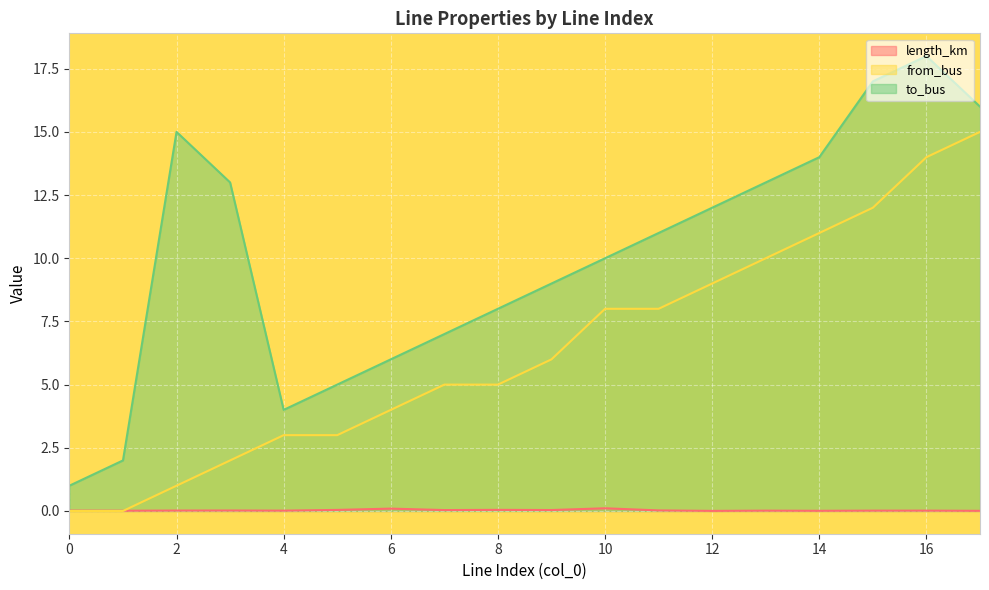

True or false: to_bus and length_km cross at least once.

False